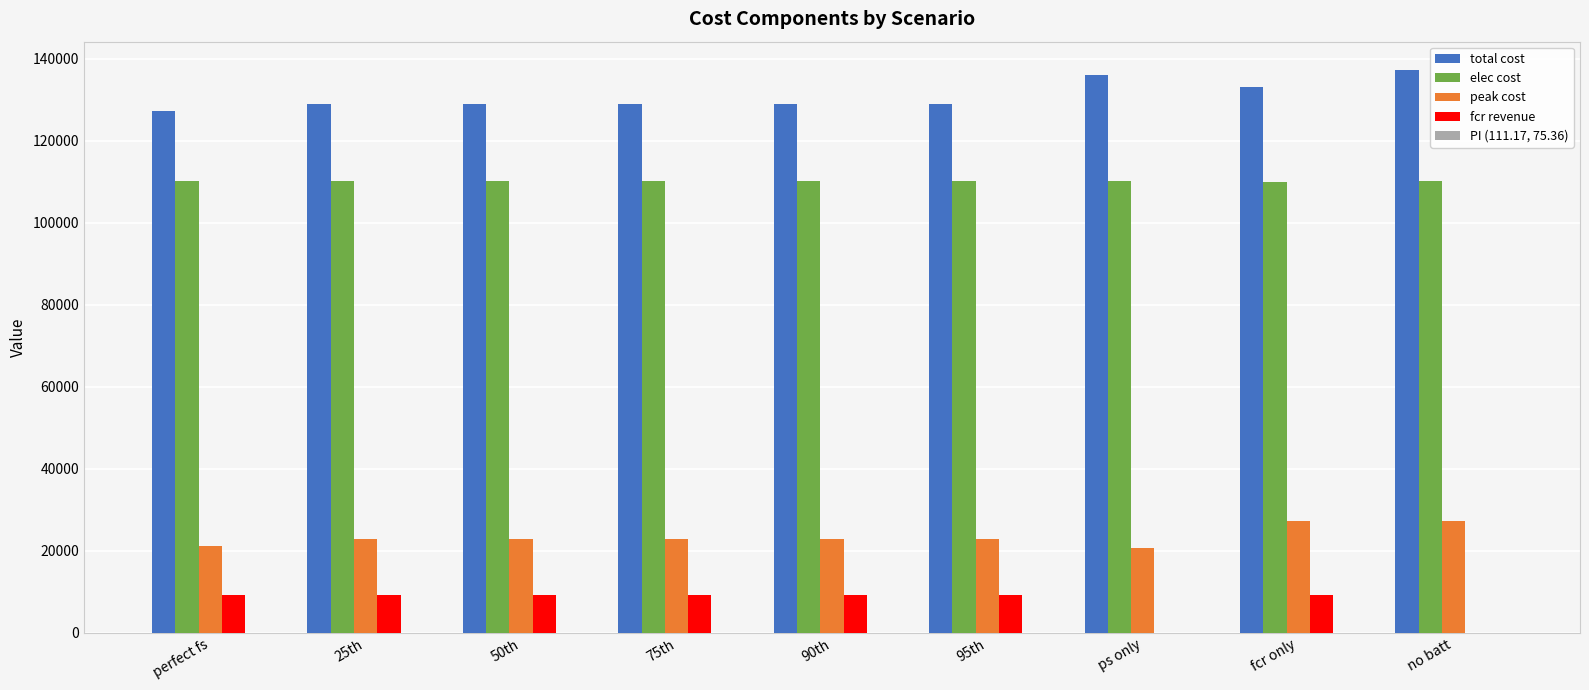

How many data points in total cost are above 128982?

8